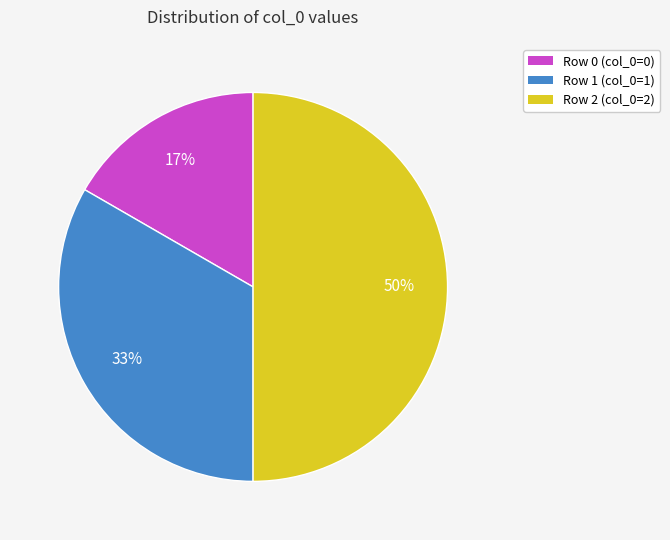

Which category has the biggest portion of the pie?

Row 2 (col_0=2)